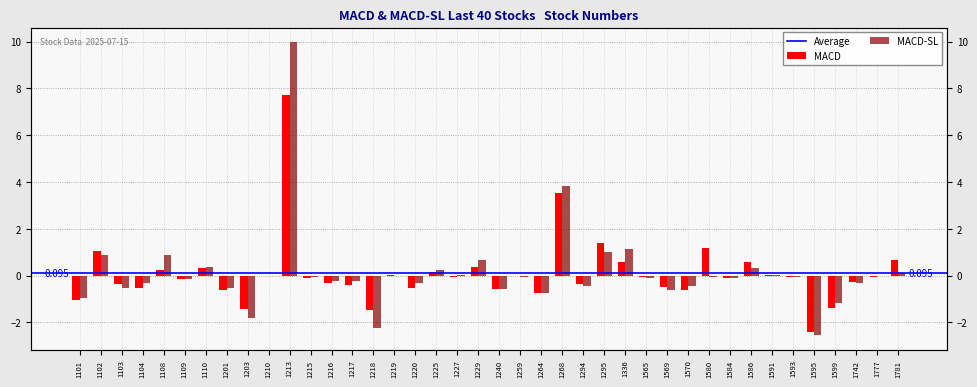

Is it true that MACD-SL equals -0.7 at 1570?

False